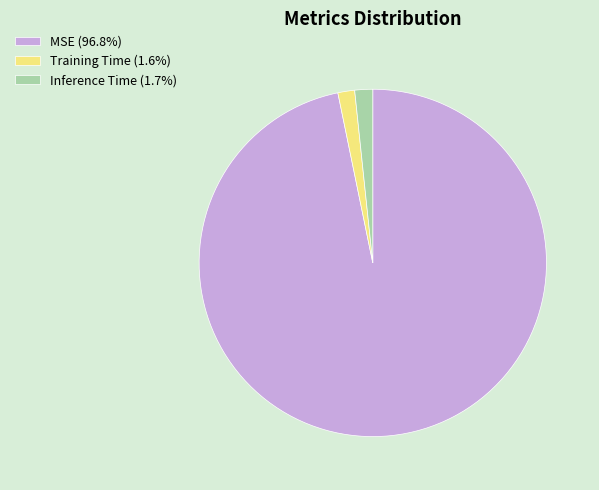

Is the sum of MSE (96.8%) and Inference Time (1.7%) greater than half?

Yes